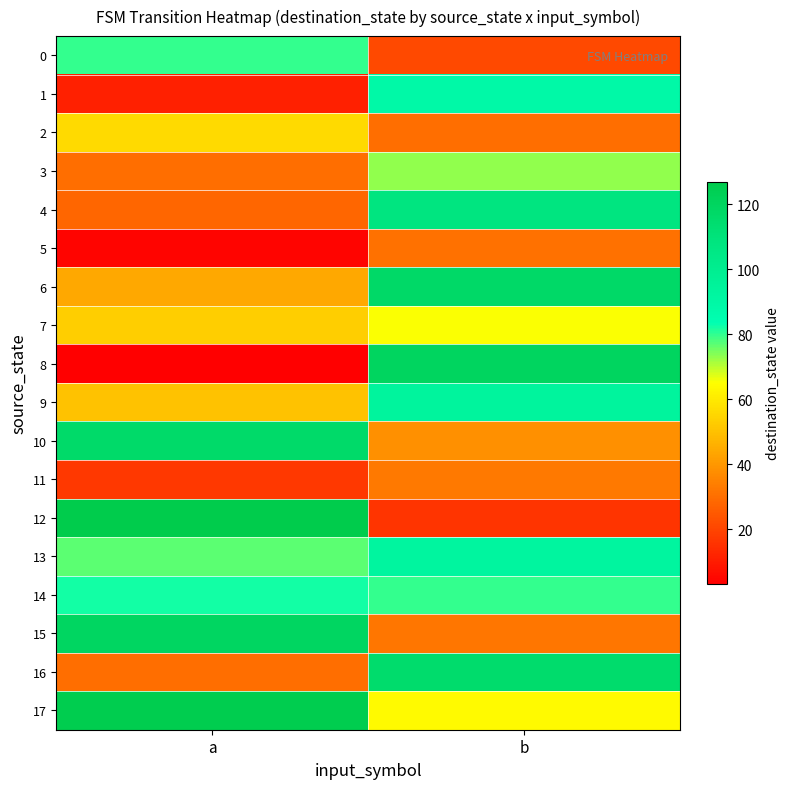

Which series changed the most between a and b?

8